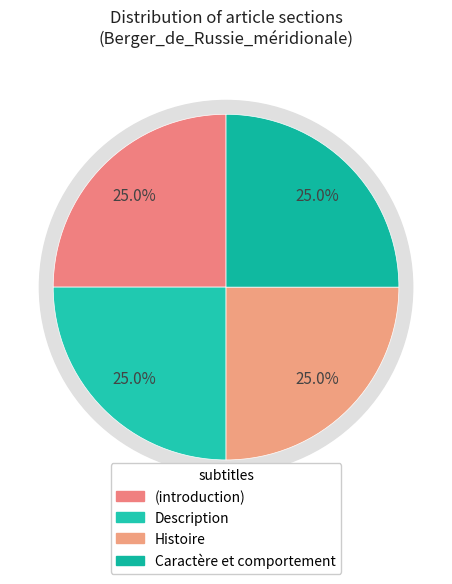

Which slice is the smallest?

(introduction)